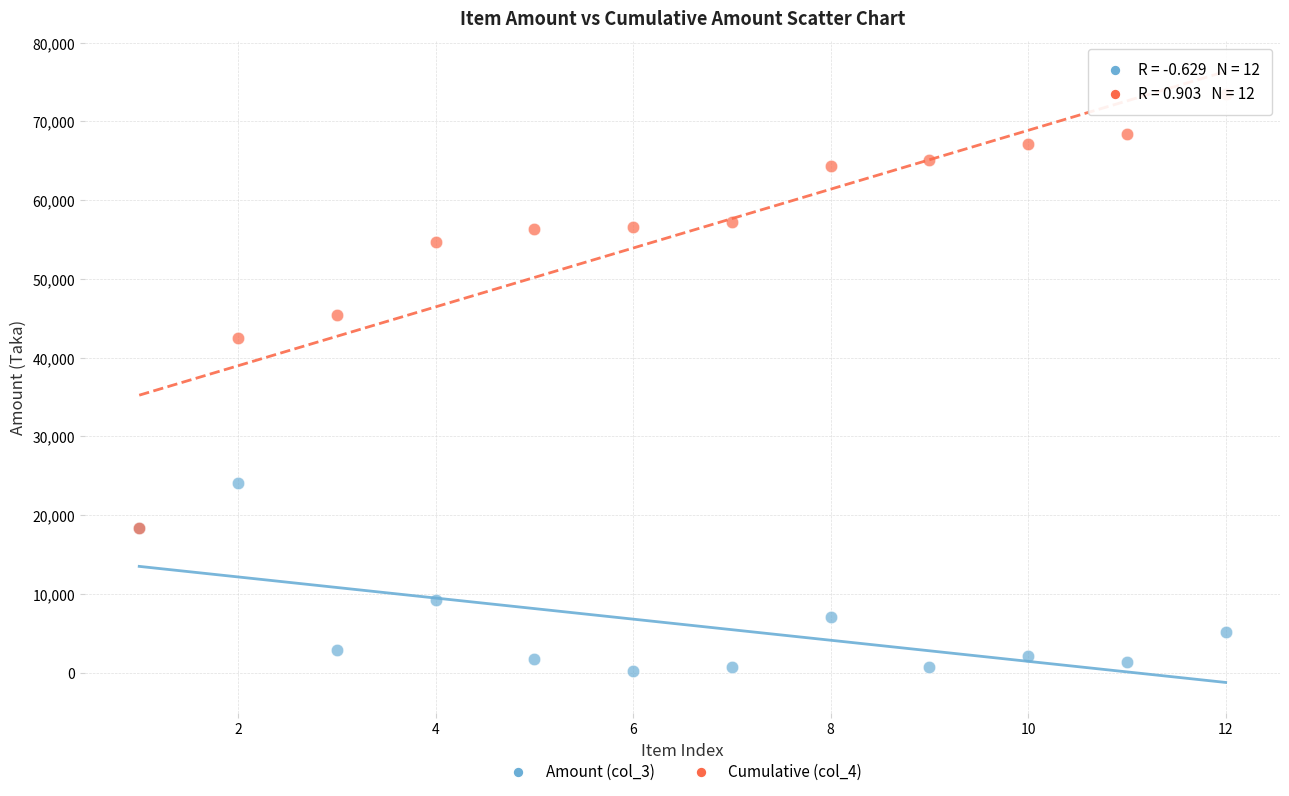

What are all the series names shown in the legend?

Amount (col_3), Cumulative (col_4)